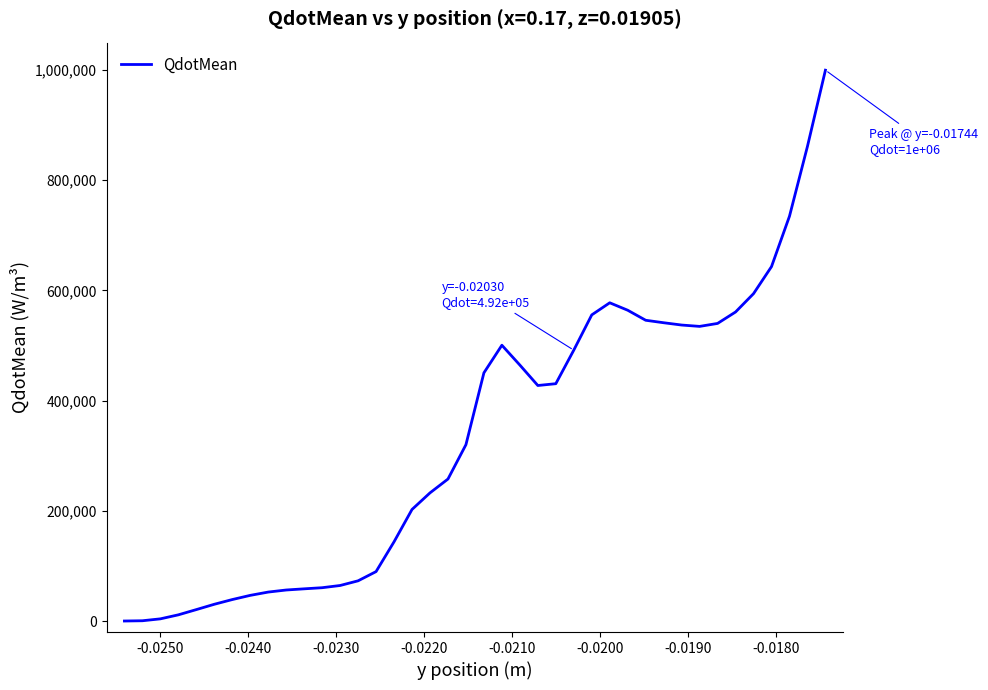

What is the maximum value shown in the chart?

999722.0